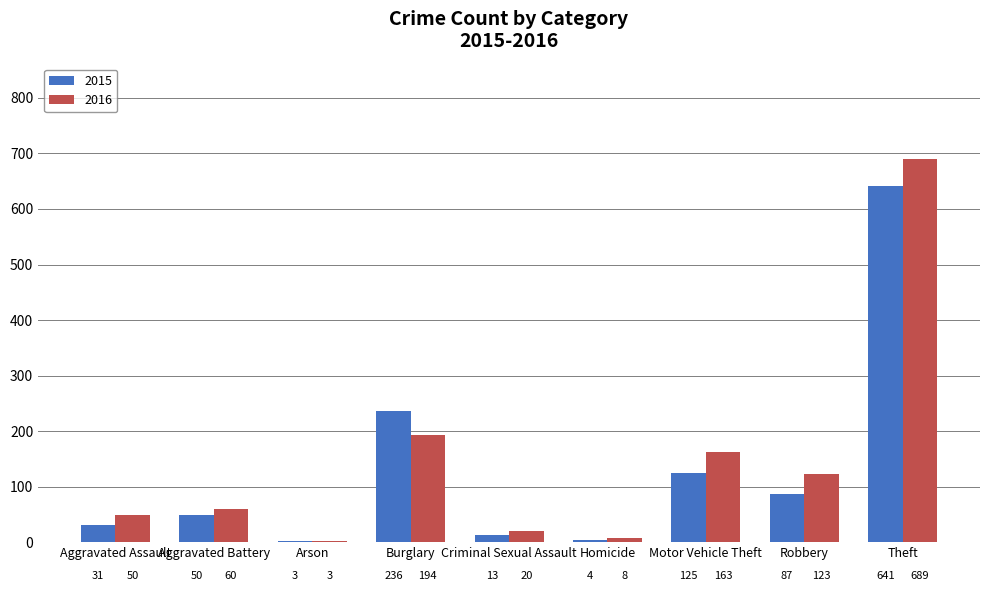

What is the smallest value displayed?

3